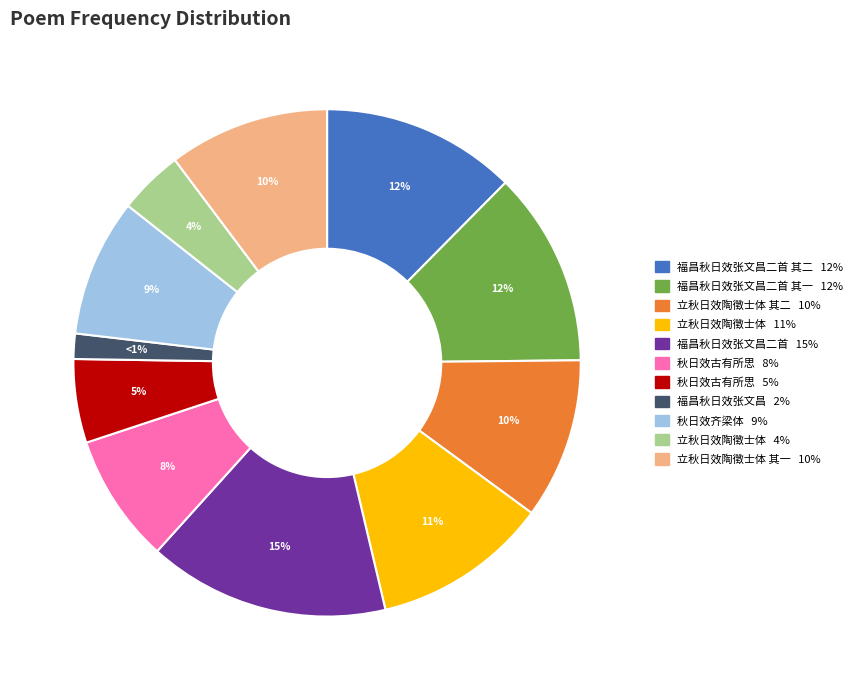

Rank the categories by value from highest to lowest.

福昌秋日效张文昌二首, 福昌秋日效张文昌二首 其一, 福昌秋日效张文昌二首 其二, 立秋日效陶徵士体, 立秋日效陶徵士体 其二, 立秋日效陶徵士体 其一, 秋日效齐梁体, 秋日效古有所思, 秋日效古有所思, 立秋日效陶徵士体, 福昌秋日效张文昌